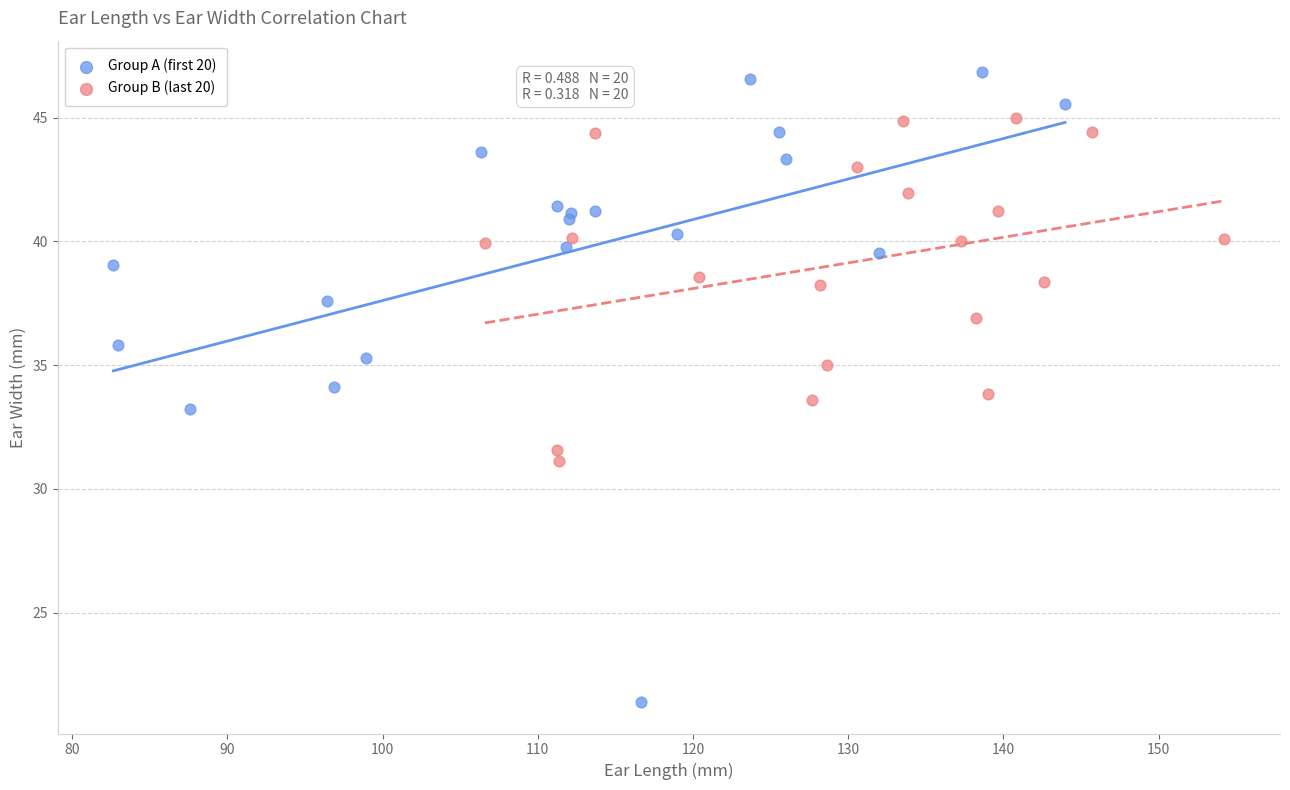

Which series reaches the maximum Y coordinate?

Group A (first 20)